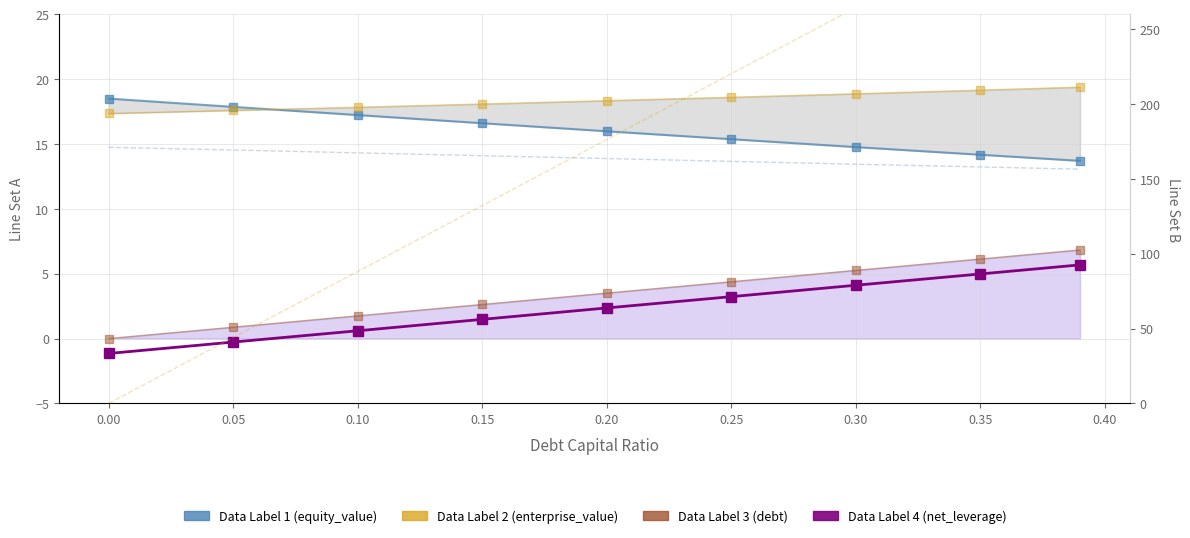

What is the difference between the second highest and second lowest values in the enterprise_value series?

1.6